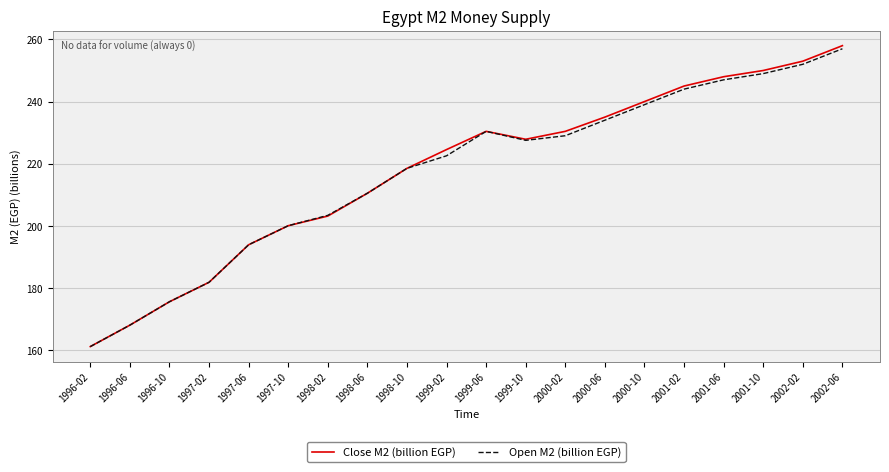

How many interior local peaks does the Close M2 (billion EGP) series have?

1